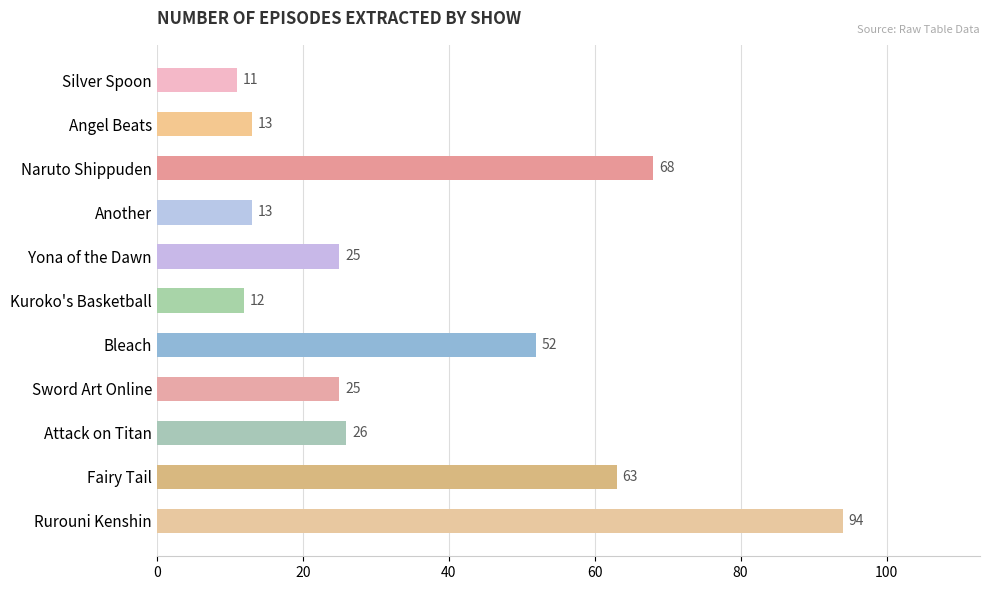

Count the number of categories in the chart.

11